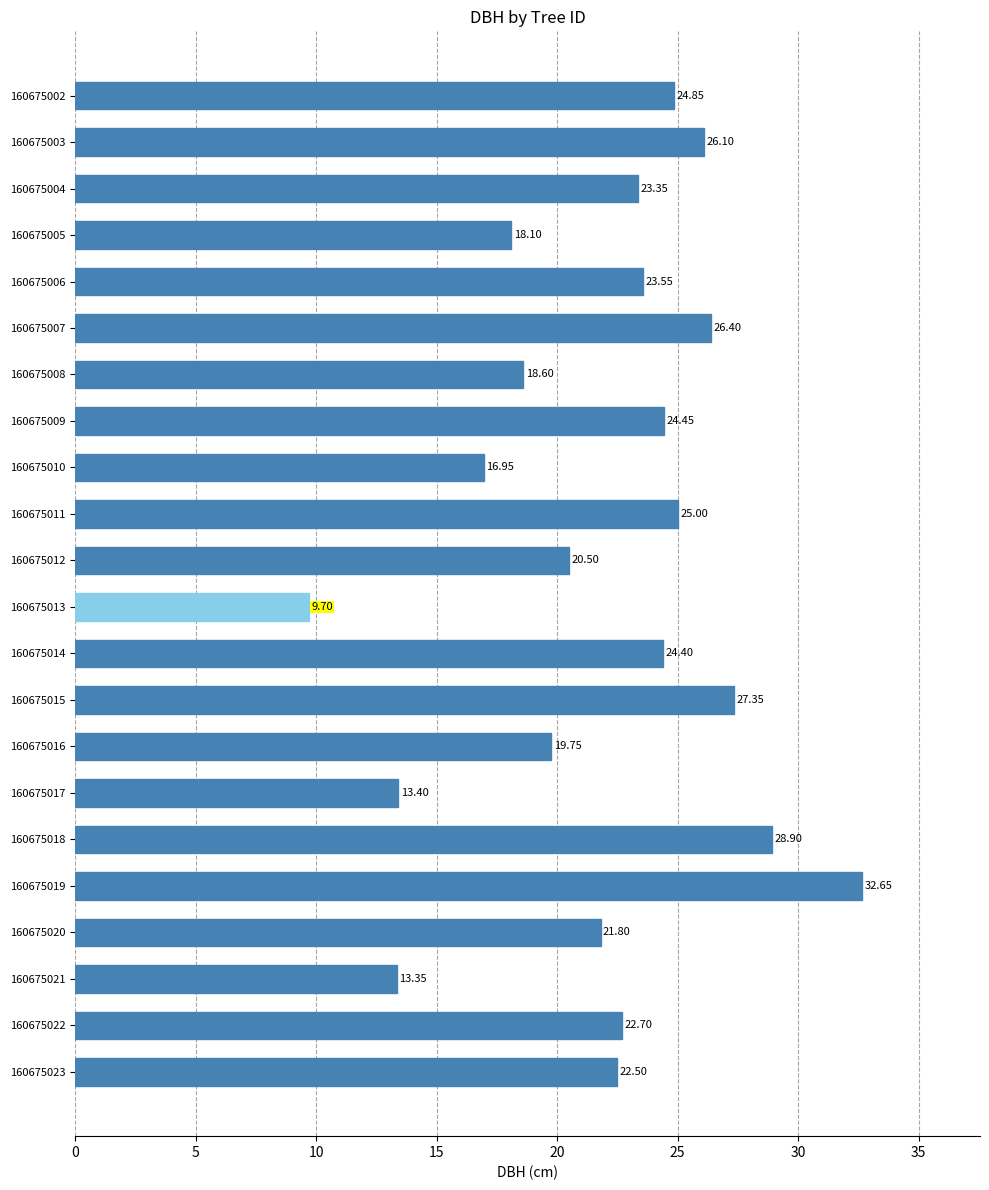

Which label corresponds to the smallest value in the chart?

160675013